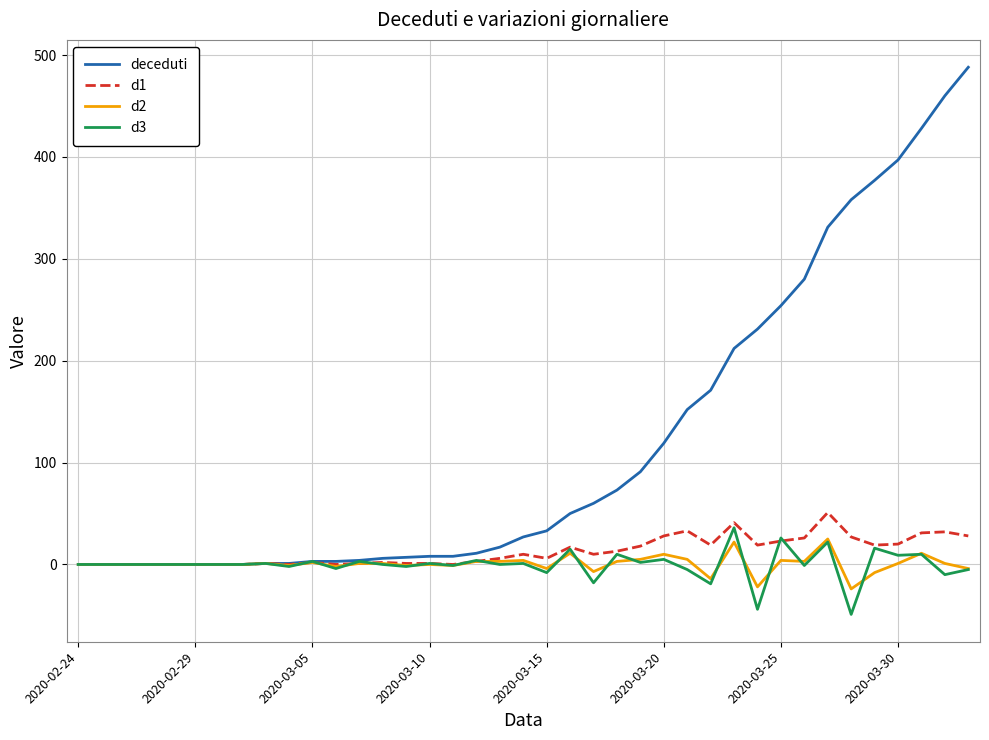

Which series has the widest spread of values?

deceduti